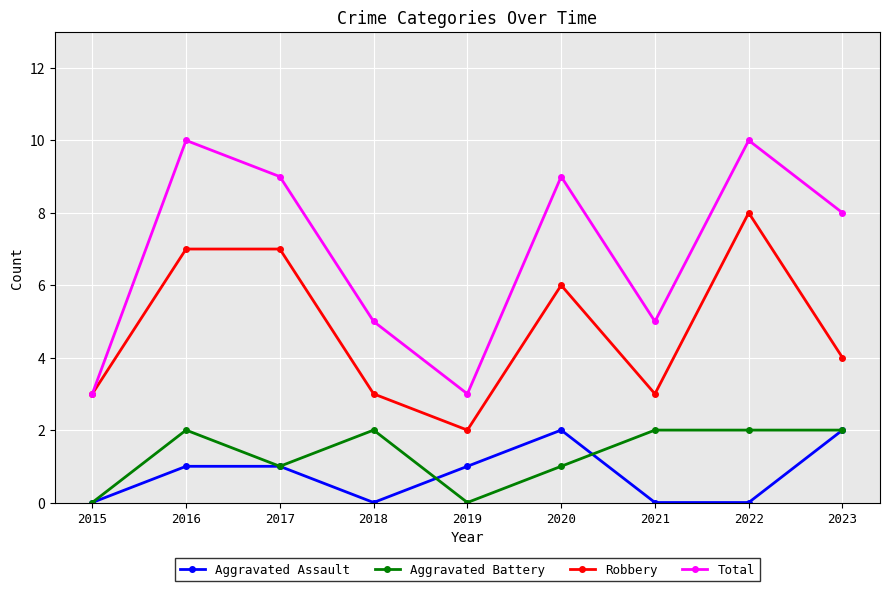

How many distinct data groups are displayed?

4